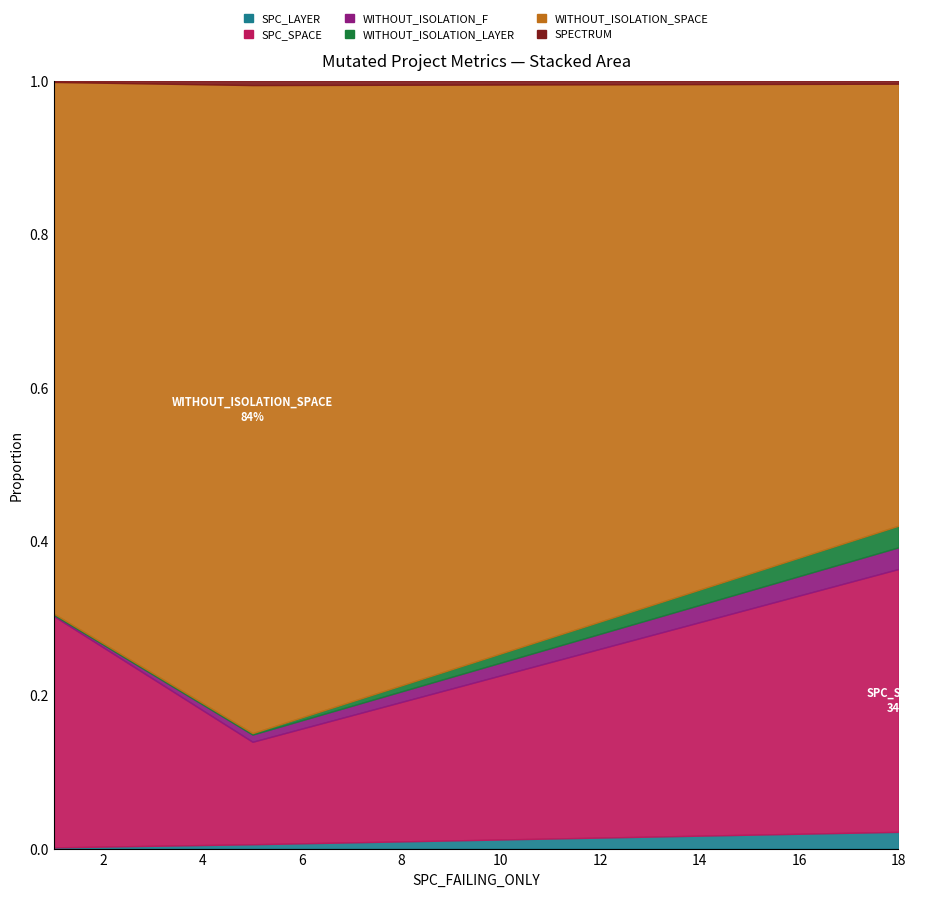

The value of SPECTRUM at Empty.ElevatorSystem.Environment.AOIS_13 is 2. True or false?

False